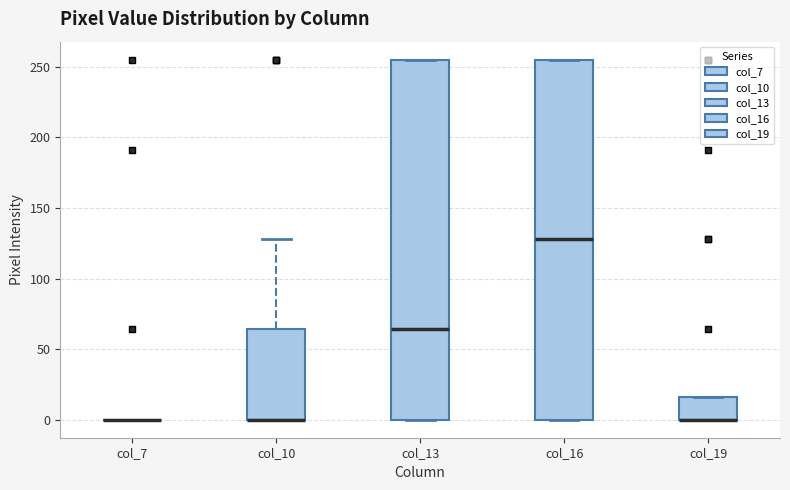

Reading left to right, read every box against the y-axis: the position of its median line, the range the box covers, and the ends of its whiskers. The values are not printed on the chart, so give them approximately, as read against the axis.

col_7: box collapsed to a line at 0, whiskers 0 to 0
col_10: median 0 (drawn on the box's lower edge), box 0 to 65, whiskers 0 to 130
col_13: median 65, box 0 to 255, whiskers 0 to 255
col_16: median 130, box 0 to 255, whiskers 0 to 255
col_19: median 0 (drawn on the box's lower edge), box 0 to 15, whiskers 0 to 15